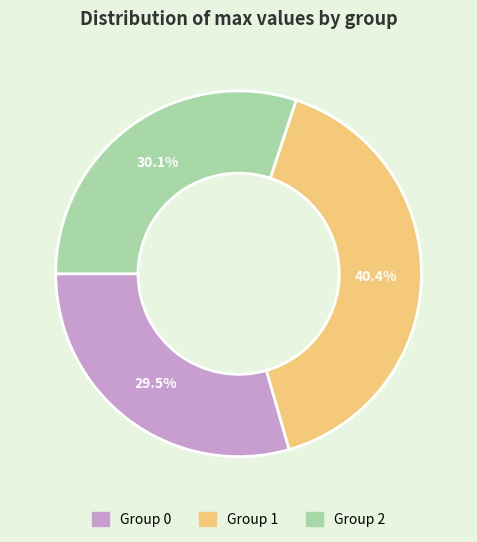

How much of the chart is everything except Group 0?

70.5%